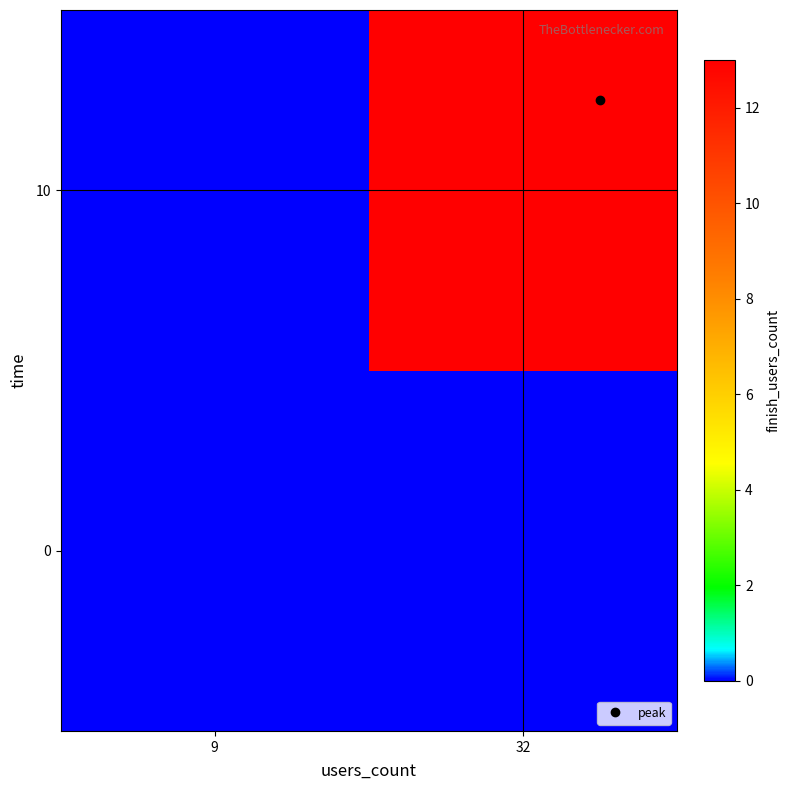

Rank the series by their average value, from lowest to highest.

0, 10